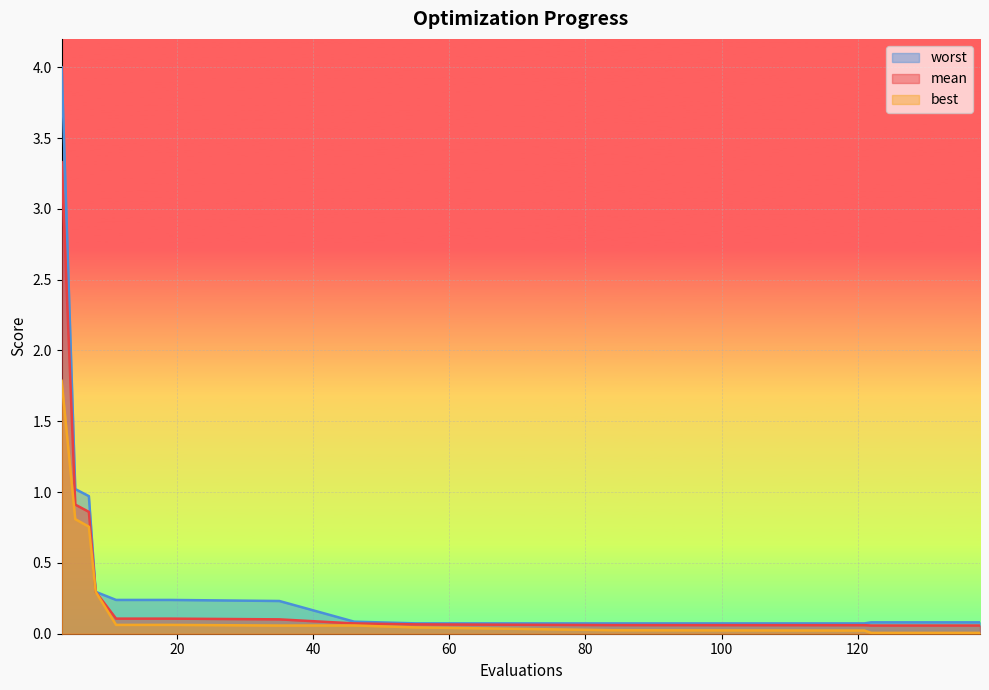

Reading left to right, what are all the values shown in this chart?

mean: 3.3	0.9	0.9	0.3	0.1	0.1	0.1	0.1	0.1	0.1	0.1	0.1	0.1	0.1	0.1
best: 1.8	0.8	0.8	0.3	0.1	0.1	0.1	0.1	0.1	0.0	0.0	0.0	0.0	0.0	0.0
worst: 4.0	1.0	1.0	0.3	0.2	0.2	0.2	0.2	0.1	0.1	0.1	0.1	0.1	0.1	0.1